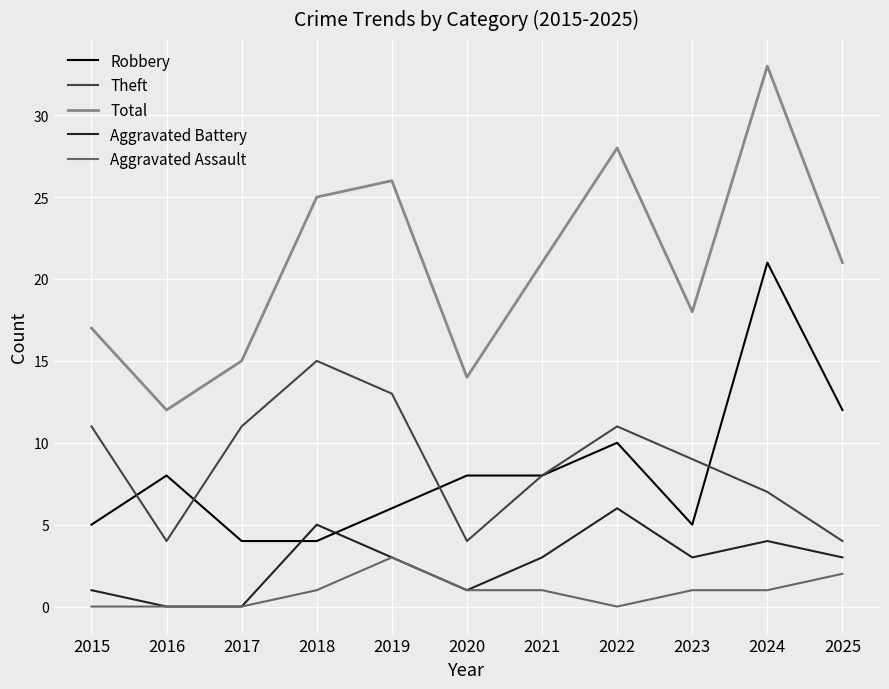

The value of Aggravated Battery at 2022 is 9. True or false?

False